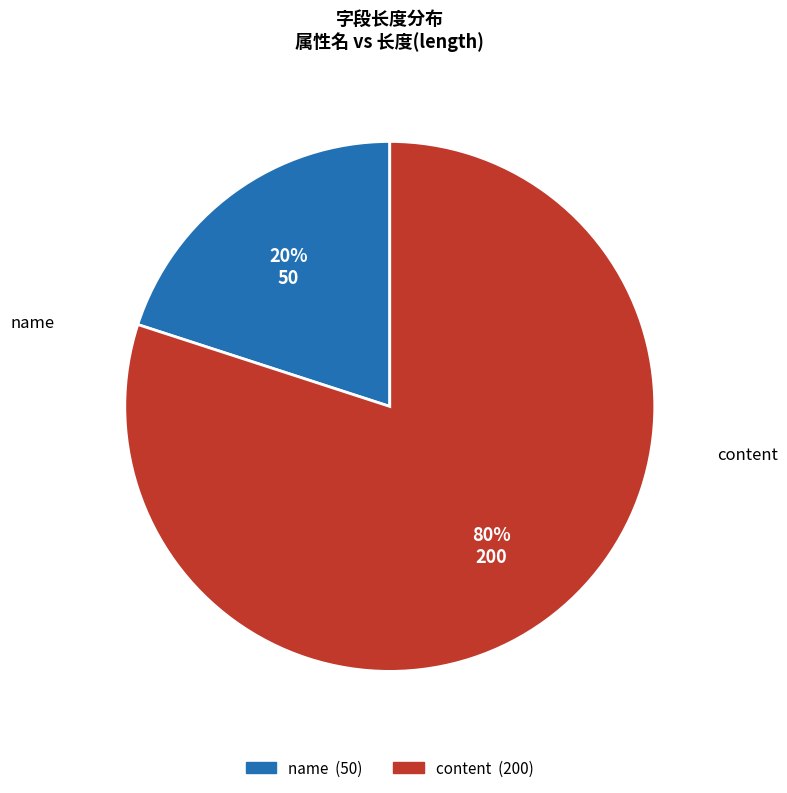

How many slices are in this pie chart?

2